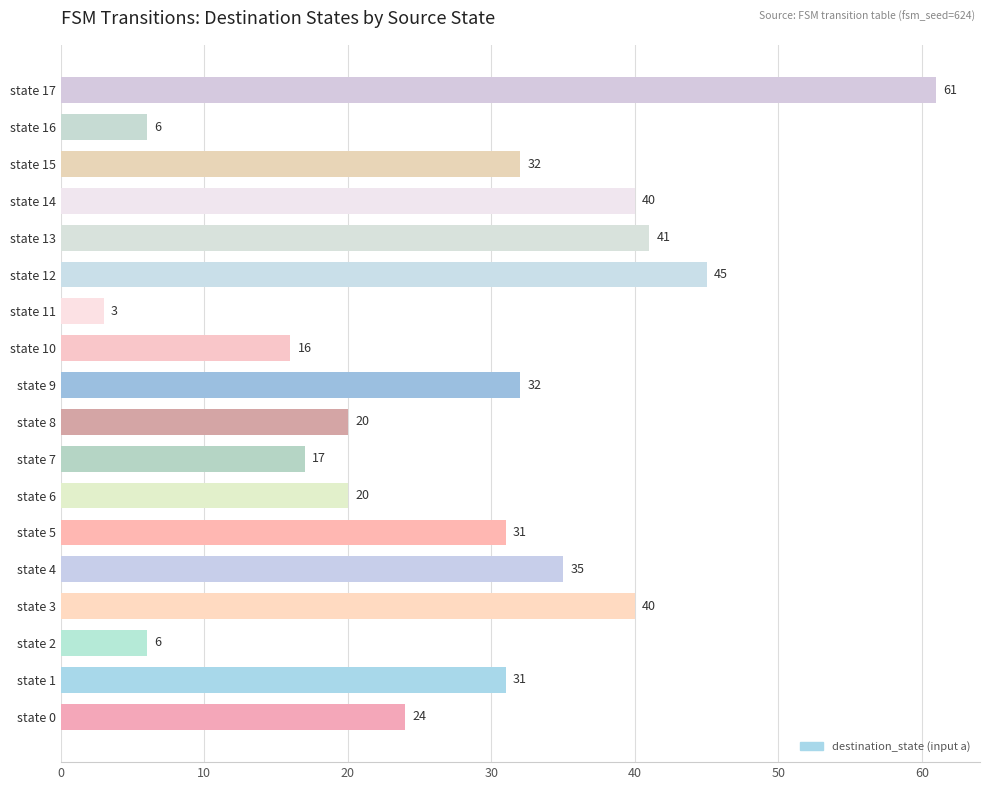

What is the approximate value at state 14?

40